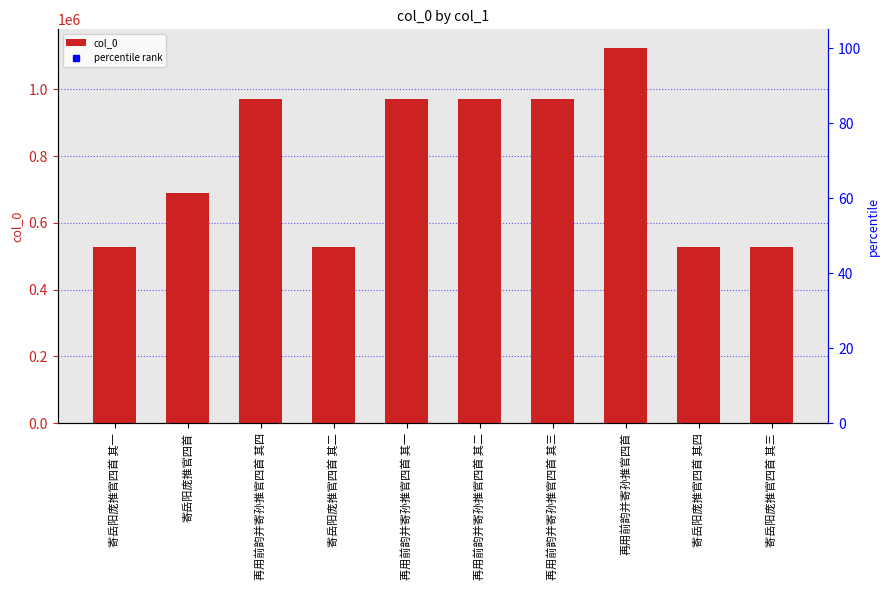

What is the change in value from 寄岳阳庞推官四首 其一 to 再用前韵并寄孙推官四首 其三?

+443621